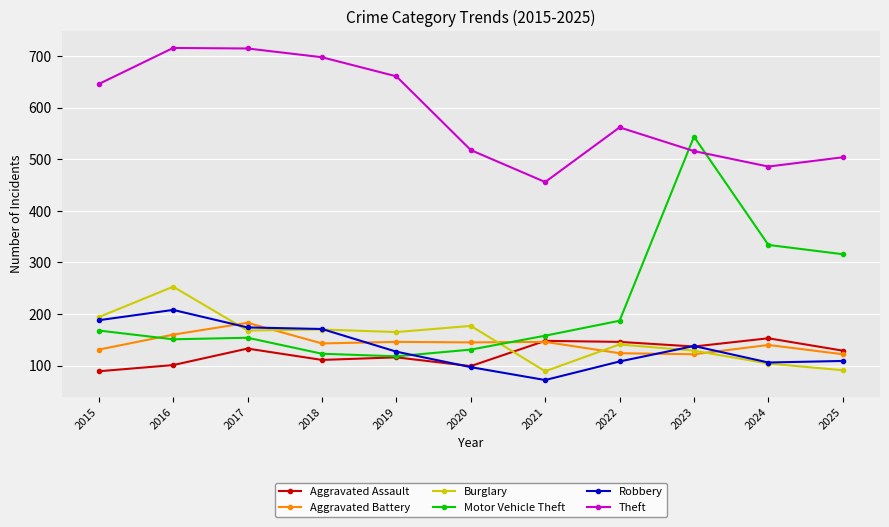

Is the value of Aggravated Battery at 2021 greater than the value of Aggravated Assault at 2024?

No